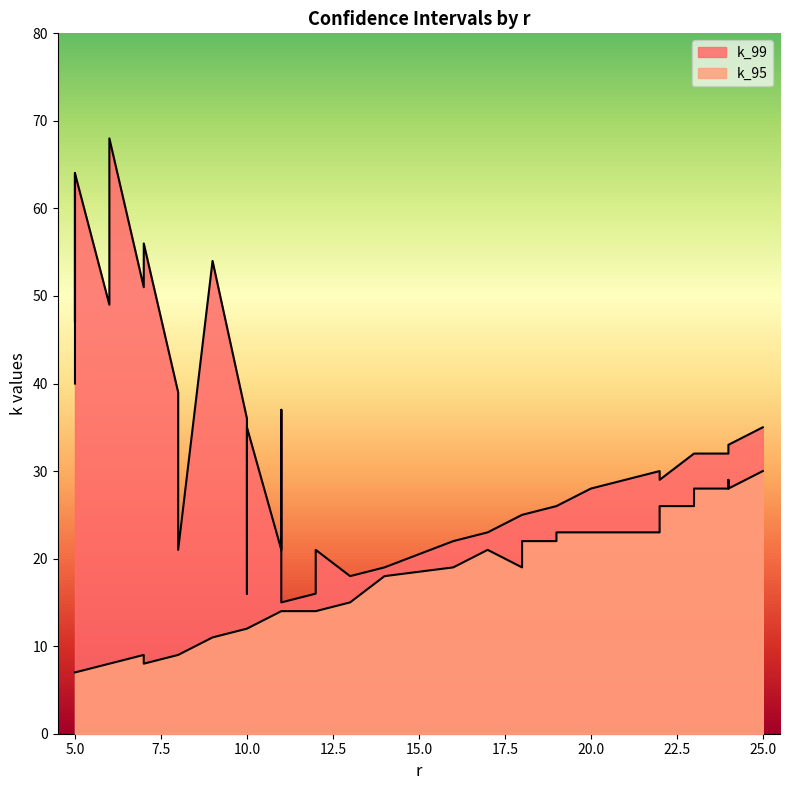

What are all the series names shown in the legend?

k_99, k_95